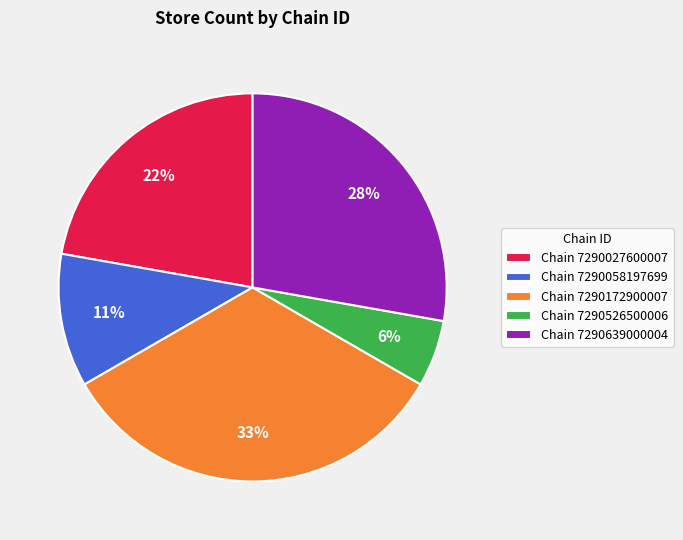

Is the sum of Chain 7290639000004 and Chain 7290526500006 greater than half?

No